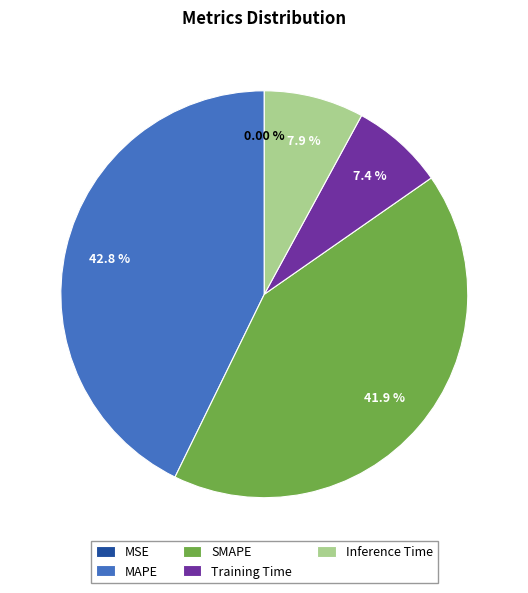

Which slice is the largest?

MAPE